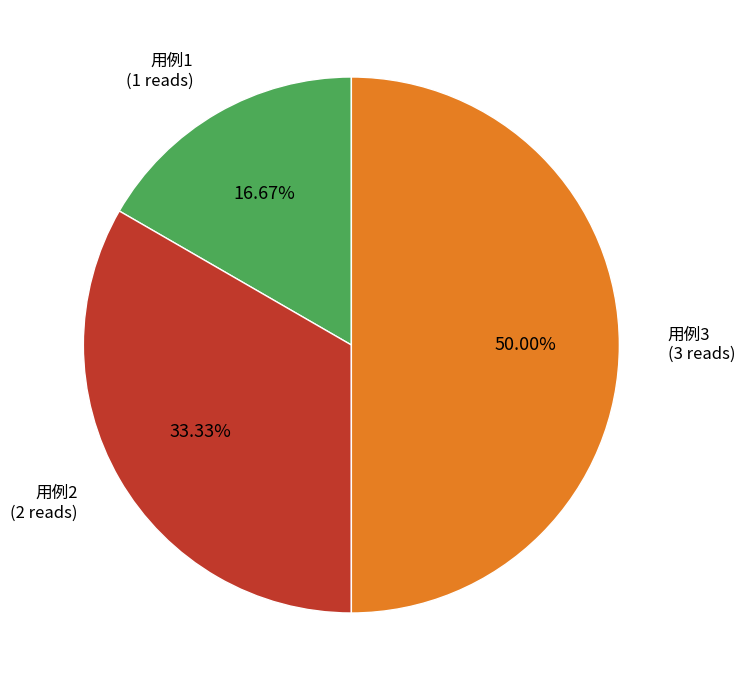

Combined, what portion of the pie is 用例3 and 用例1?

66.7%